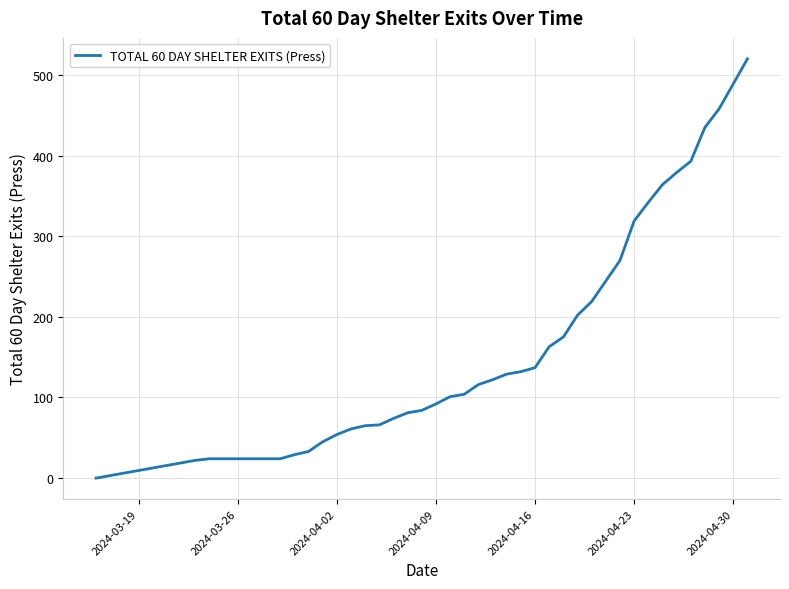

What is the greatest value displayed?

520